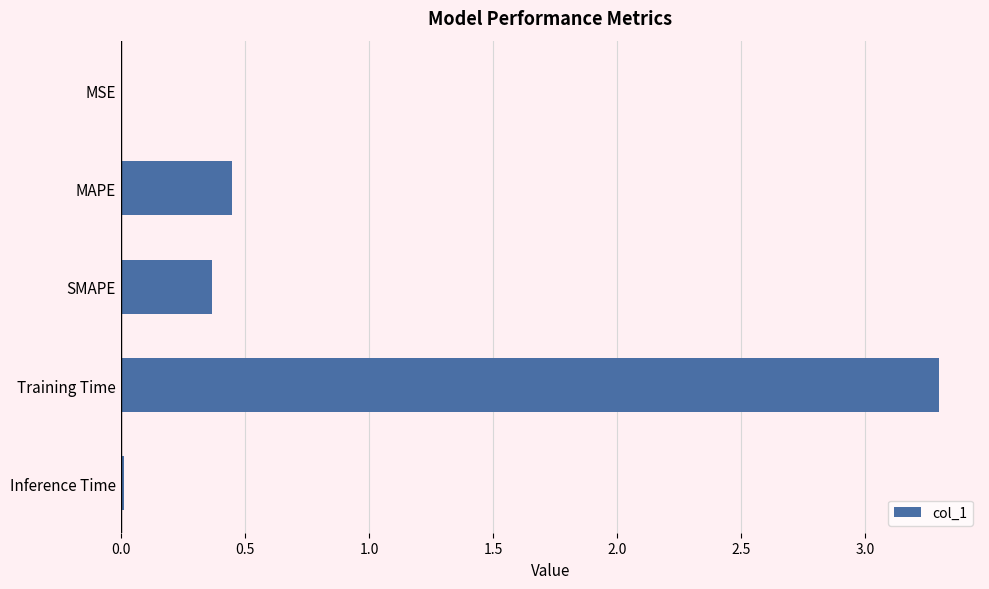

Between MSE and SMAPE, which is larger?

SMAPE